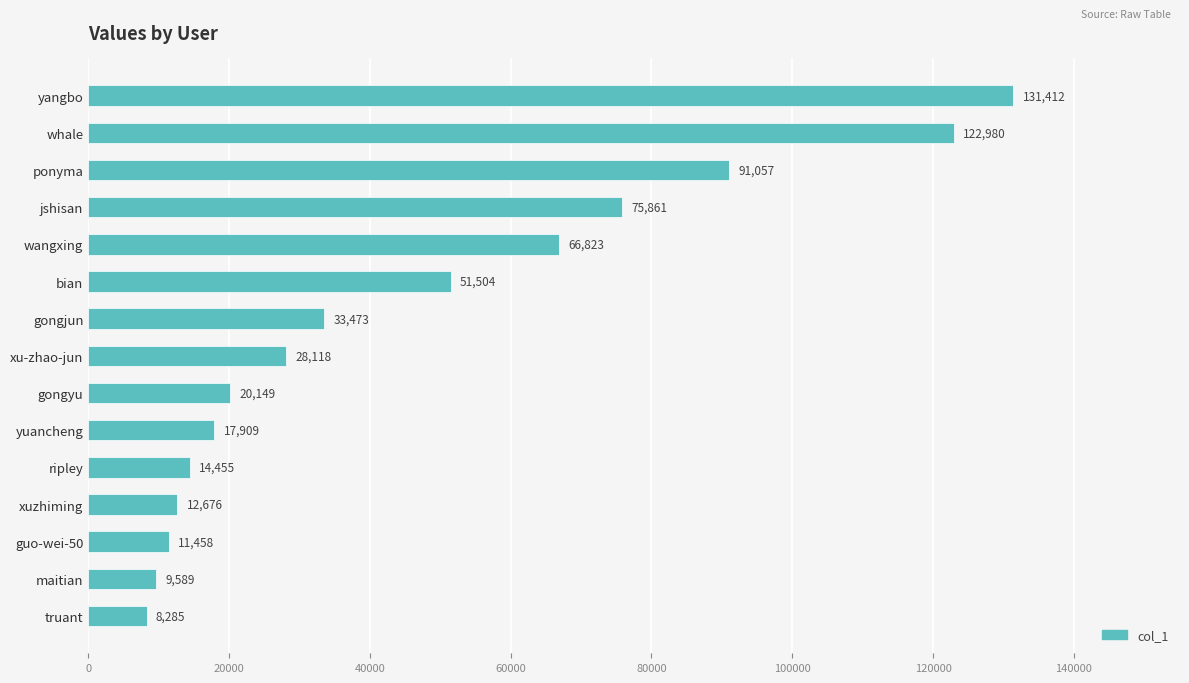

Between maitian and xuzhiming, which is larger?

xuzhiming